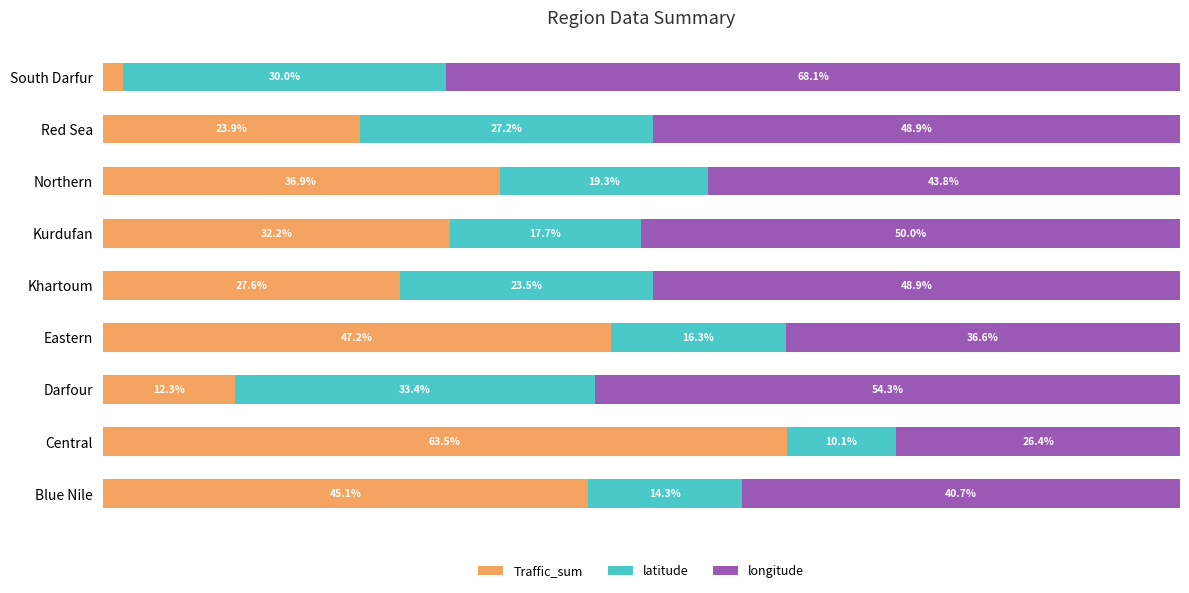

At which label is Traffic_sum closest to 32?

Kurdufan